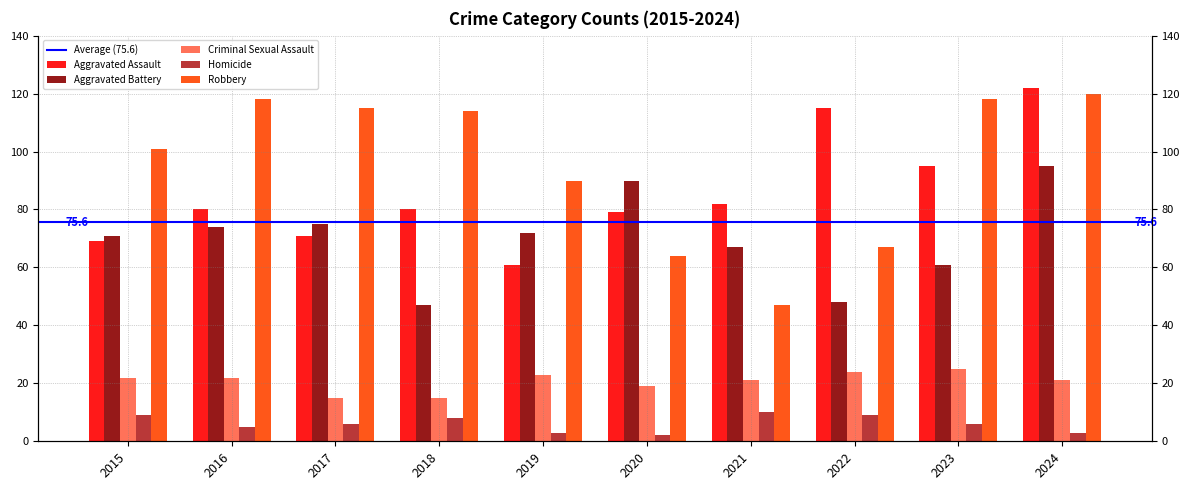

How many bars are there in each group?

5